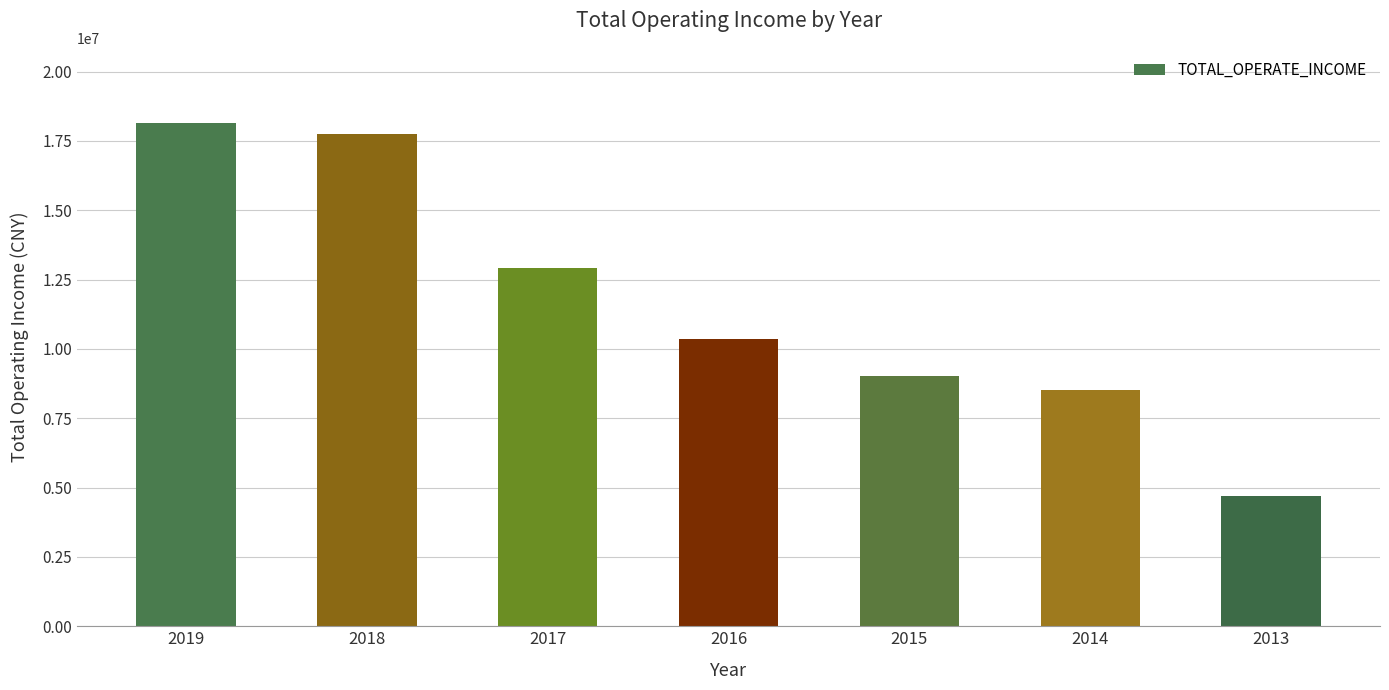

The value at 2014 is 8513671.6. True or false?

True